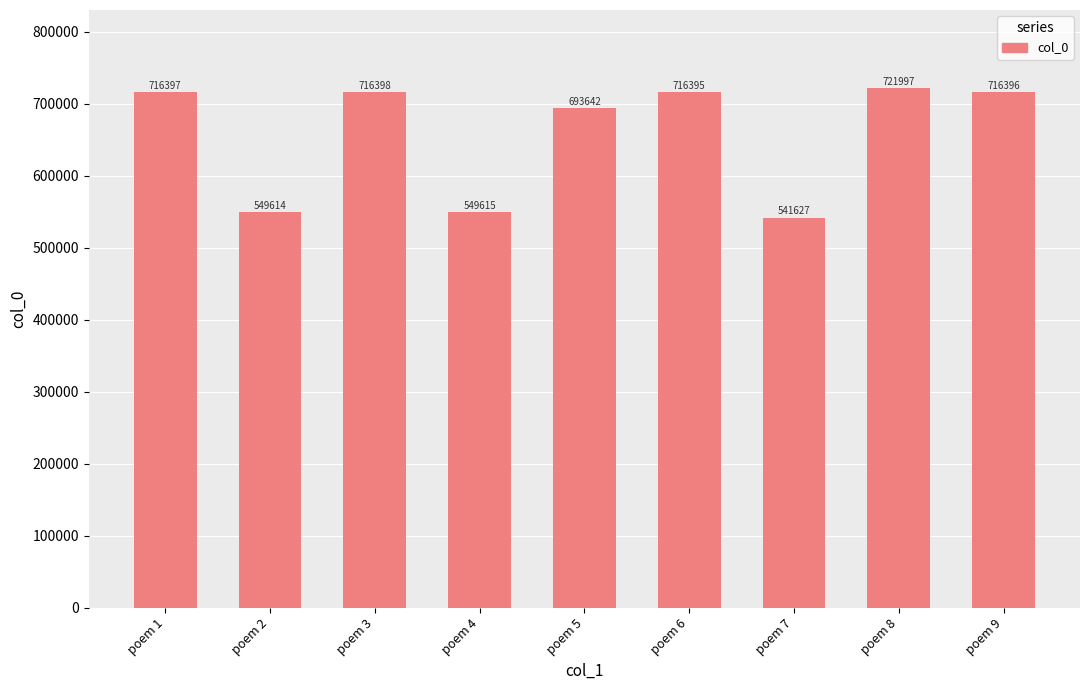

Count the number of categories in the chart.

9